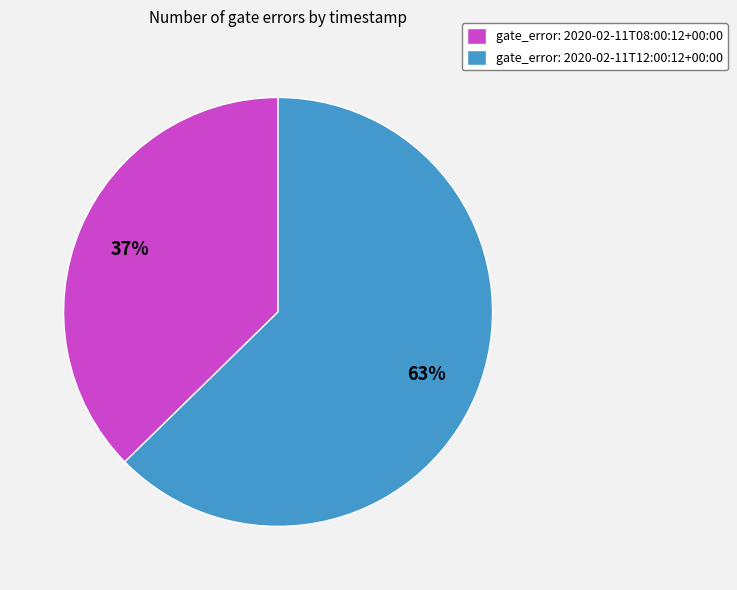

Is it true that gate_error: 2020-02-11T08:00:12+00:00 is 37% of the pie?

True